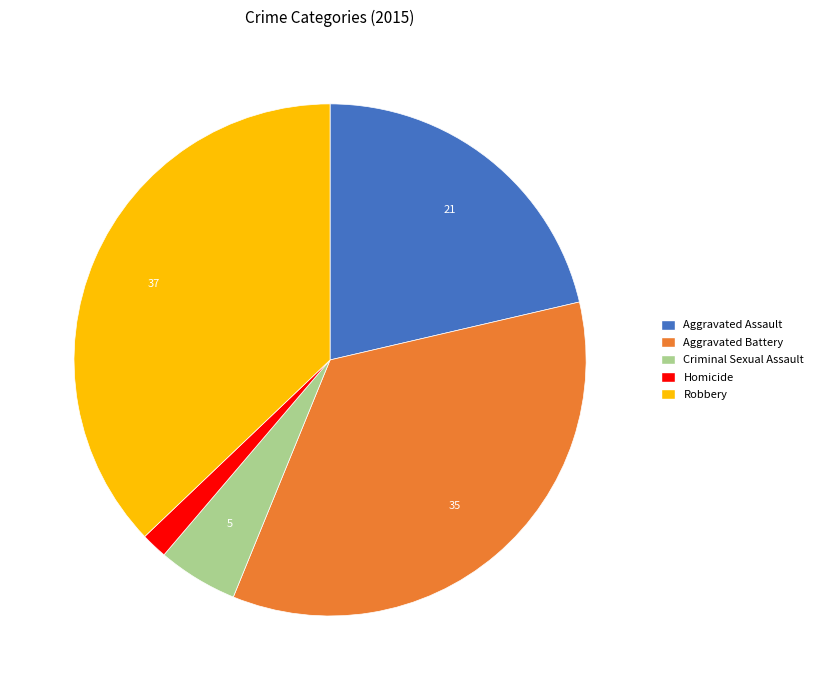

Between Aggravated Assault and Criminal Sexual Assault, which is larger?

Aggravated Assault